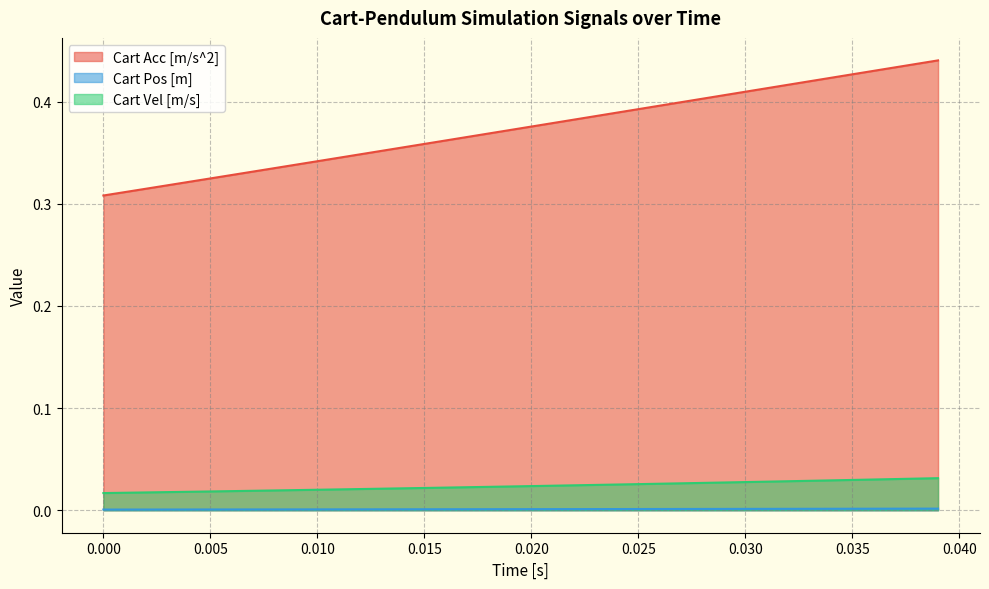

True or false: Cart Vel [m/s] and Cart Pos [m] intersect in this chart.

False